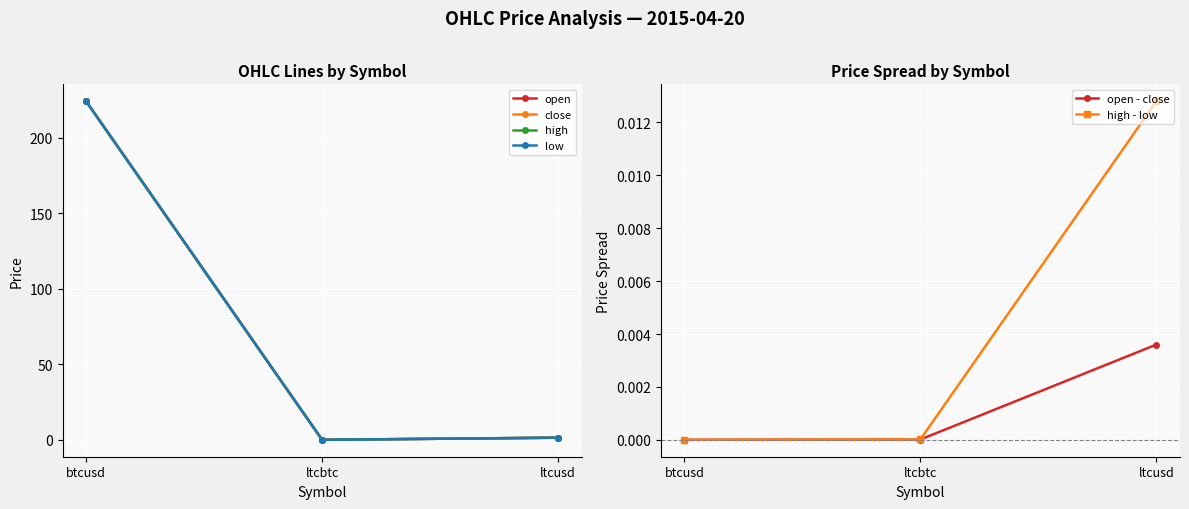

Which series has the largest range (max minus min)?

low